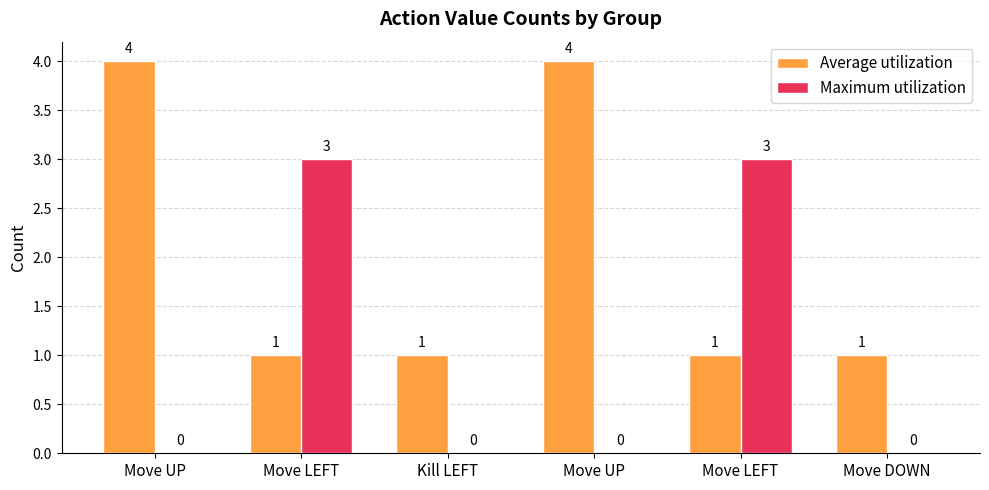

What are all the series names shown in the legend?

Average utilization, Maximum utilization